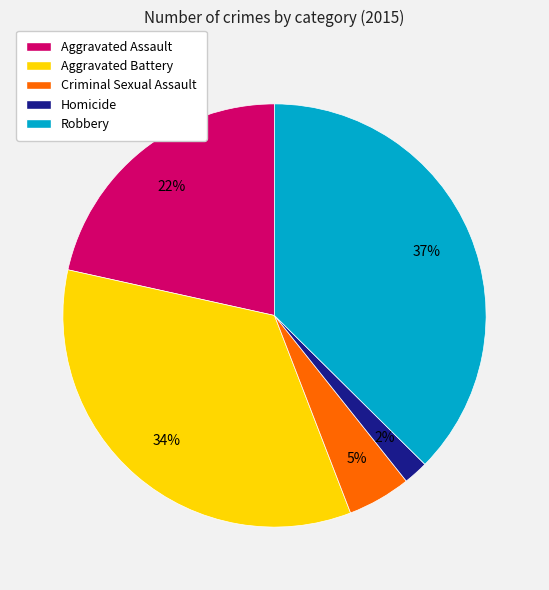

Which category has the smallest portion of the pie?

Homicide